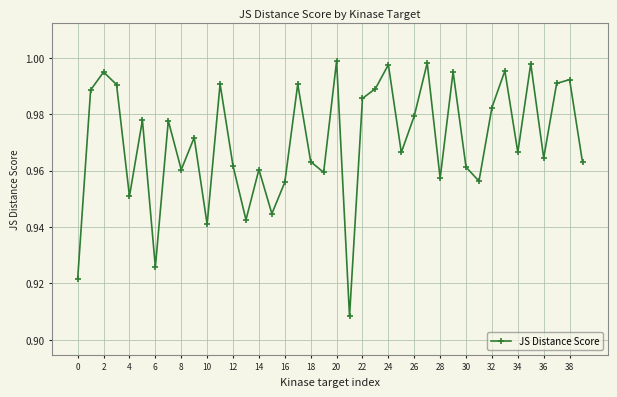

Does the chart display data point markers on the line(s)?

Yes